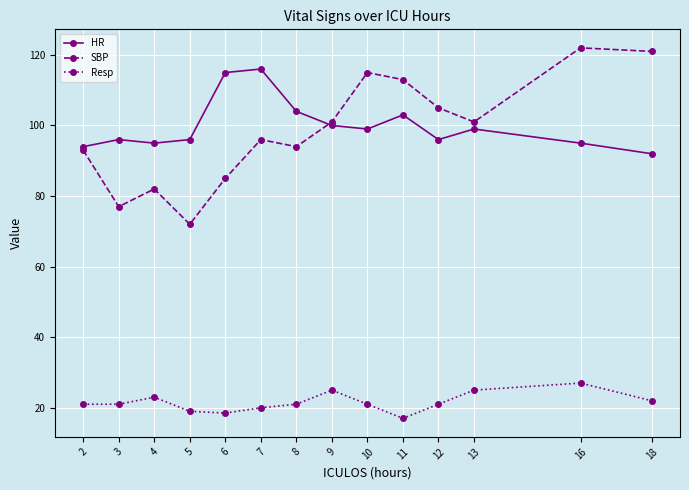

Is it true that SBP equals 96.0 at 7?

True